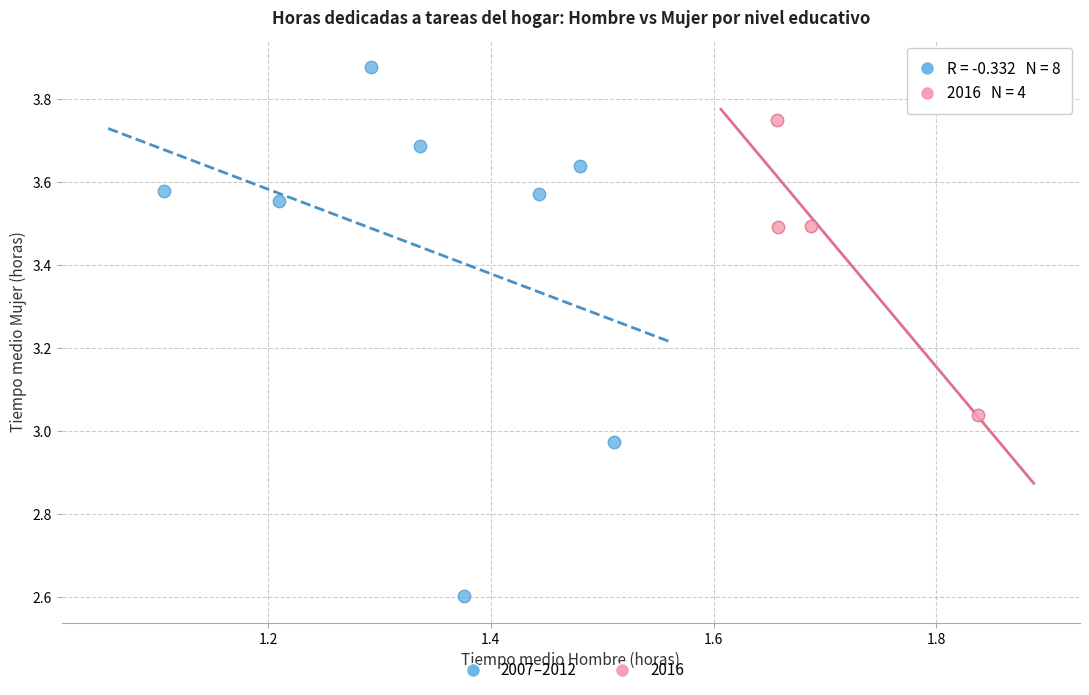

Which series reaches the maximum Y coordinate?

2007–2012